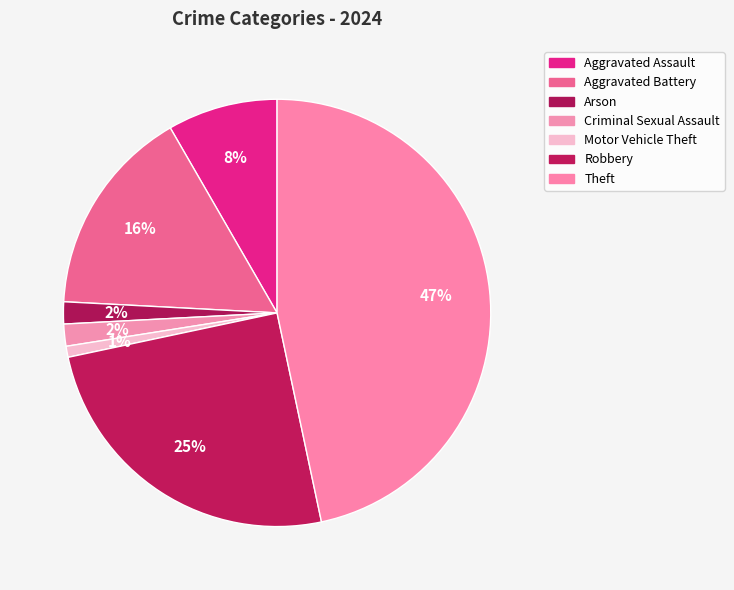

Which has a higher value, Criminal Sexual Assault or Motor Vehicle Theft?

Criminal Sexual Assault